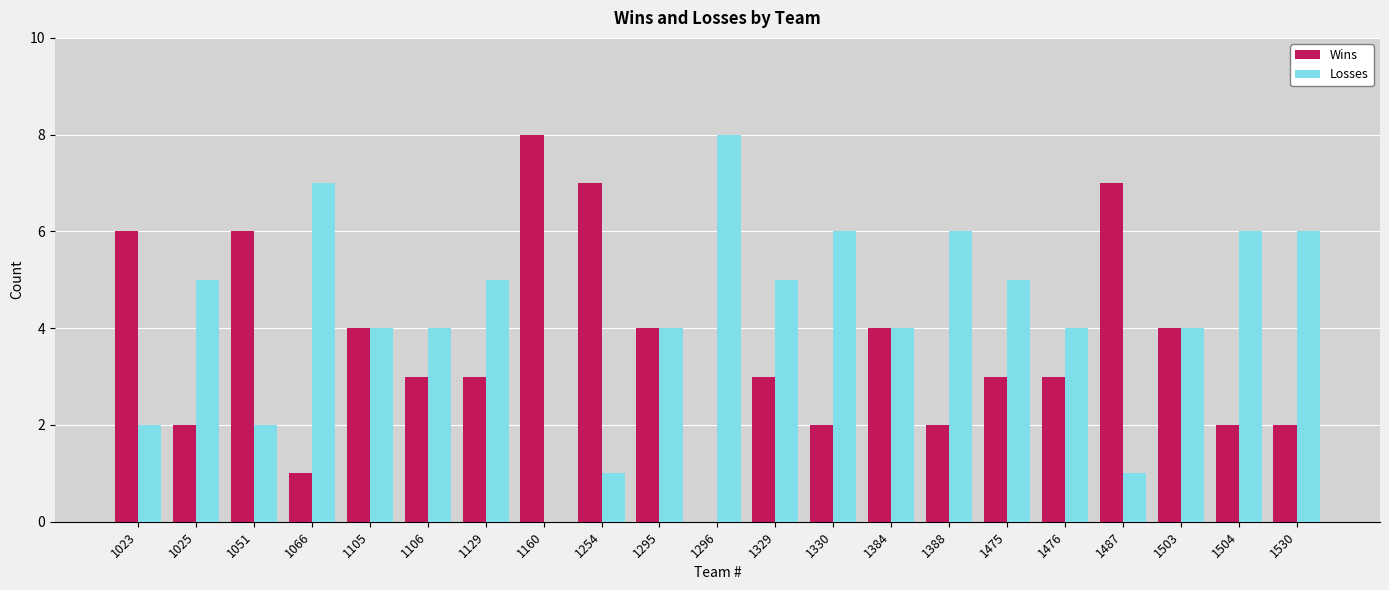

Between 1330 and 1476, which series saw the biggest shift?

Losses